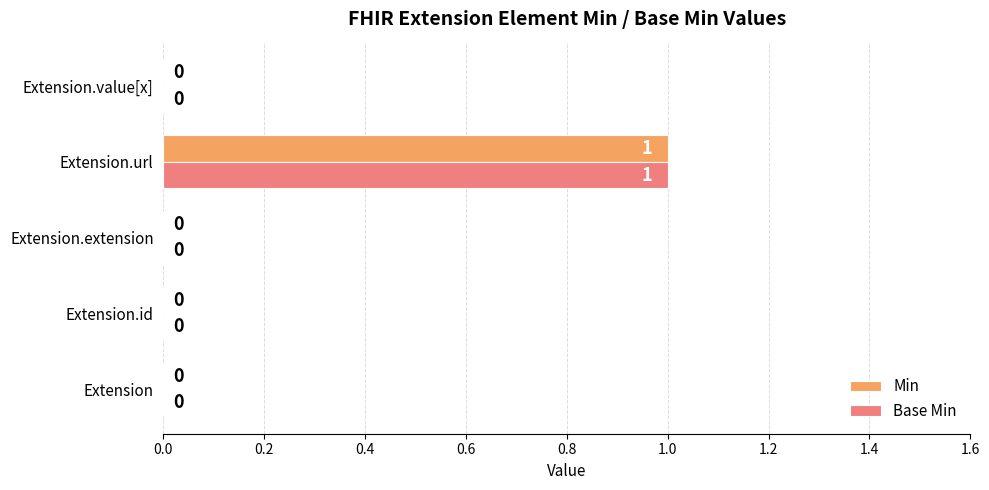

Is the value of Min at Extension.id greater than the value of Base Min at Extension.url?

No